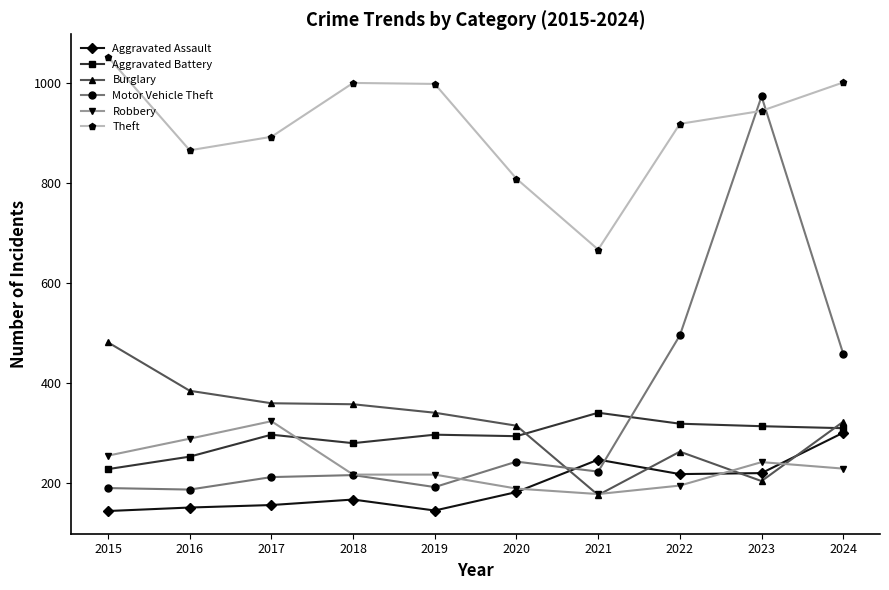

What is the approximate value of Burglary at 2024?

322